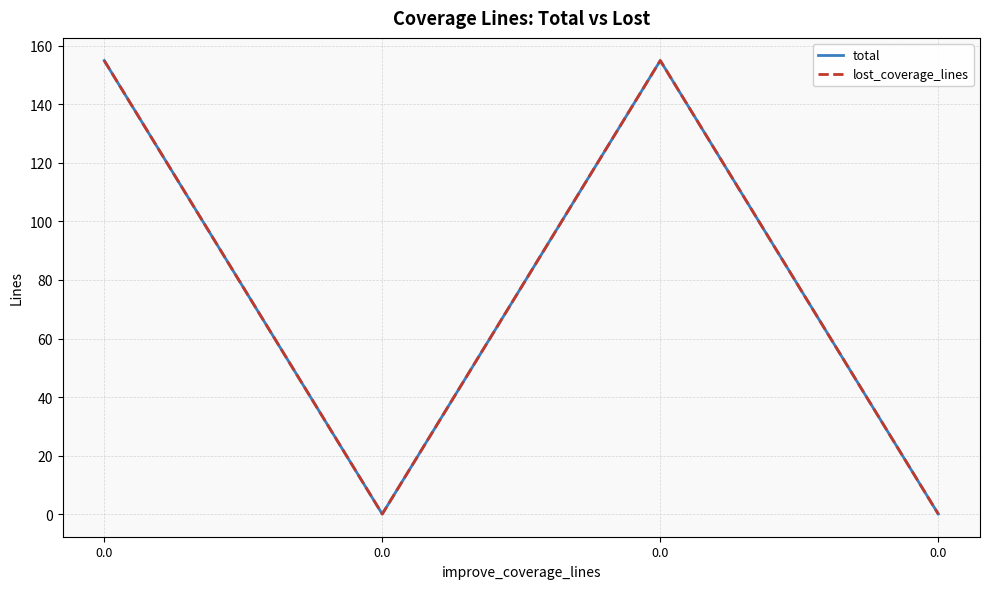

Is the value of lost_coverage_lines at 0.0 greater than the value of total at 0.0?

No